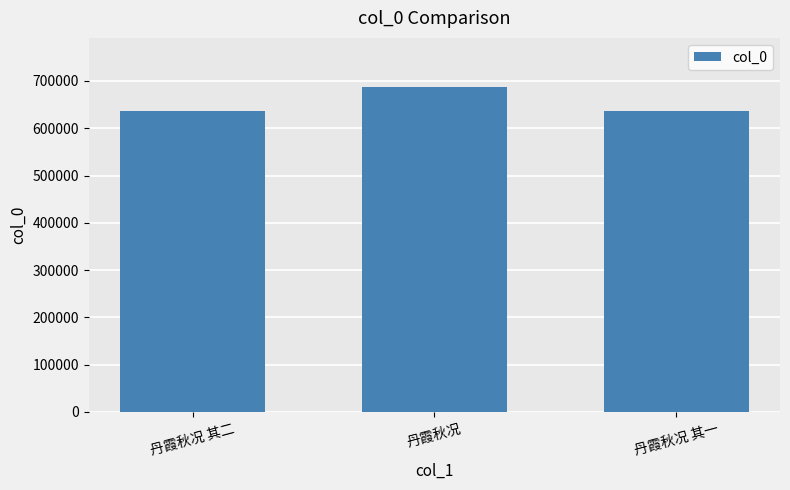

What is the sum of the values at 丹霞秋况 其一 and 丹霞秋况?

1324318